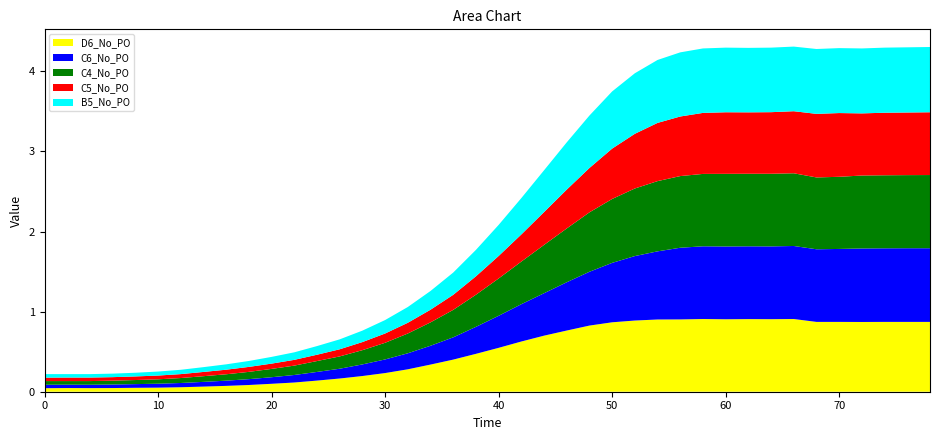

Reading left to right, list all the values displayed in this chart.

D6_No_PO: 0.0	0.0	0.0	0.0	0.0	0.1	0.1	0.1	0.1	0.1	0.1	0.1	0.1	0.2	0.2	0.2	0.3	0.3	0.4	0.5	0.5	0.6	0.7	0.8	0.8	0.9	0.9	0.9	0.9	0.9	0.9	0.9	0.9	0.9	0.9	0.9	0.9	0.9	0.9	0.9
C6_No_PO: 0.0	0.0	0.0	0.0	0.0	0.0	0.1	0.1	0.1	0.1	0.1	0.1	0.1	0.1	0.1	0.2	0.2	0.2	0.3	0.3	0.4	0.5	0.5	0.6	0.7	0.7	0.8	0.9	0.9	0.9	0.9	0.9	0.9	0.9	0.9	0.9	0.9	0.9	0.9	0.9
C4_No_PO: 0.0	0.0	0.0	0.0	0.1	0.1	0.1	0.1	0.1	0.1	0.1	0.1	0.1	0.2	0.2	0.2	0.2	0.3	0.3	0.4	0.5	0.5	0.6	0.7	0.7	0.8	0.8	0.9	0.9	0.9	0.9	0.9	0.9	0.9	0.9	0.9	0.9	0.9	0.9	0.9
C5_No_PO: 0.0	0.0	0.0	0.0	0.0	0.0	0.0	0.1	0.1	0.1	0.1	0.1	0.1	0.1	0.1	0.1	0.1	0.2	0.2	0.2	0.3	0.3	0.4	0.5	0.6	0.6	0.7	0.7	0.7	0.8	0.8	0.8	0.8	0.8	0.8	0.8	0.8	0.8	0.8	0.8
B5_No_PO: 0.0	0.0	0.0	0.0	0.0	0.1	0.1	0.1	0.1	0.1	0.1	0.1	0.1	0.1	0.1	0.2	0.2	0.2	0.3	0.3	0.4	0.5	0.5	0.6	0.7	0.7	0.8	0.8	0.8	0.8	0.8	0.8	0.8	0.8	0.8	0.8	0.8	0.8	0.8	0.8